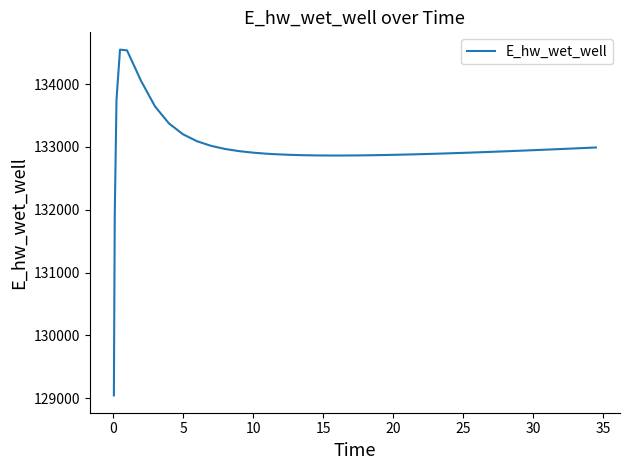

What is the smallest value displayed?

129041.8